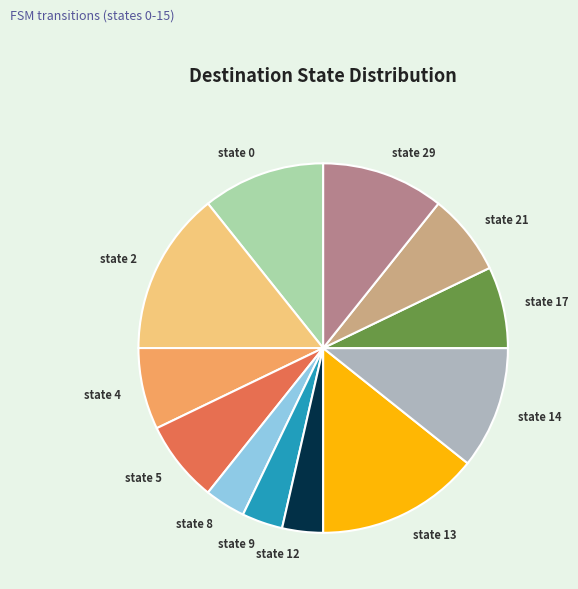

Is it true that state 12 is 4% of the pie?

True